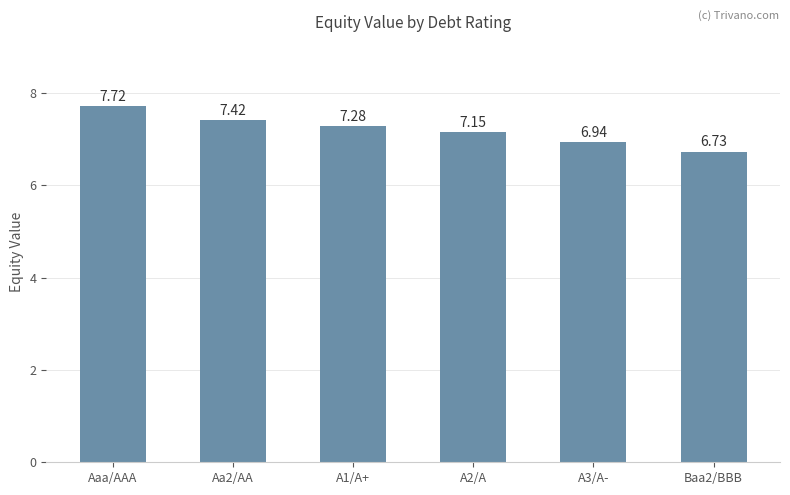

What is the difference between the second highest and minimum values?

0.7